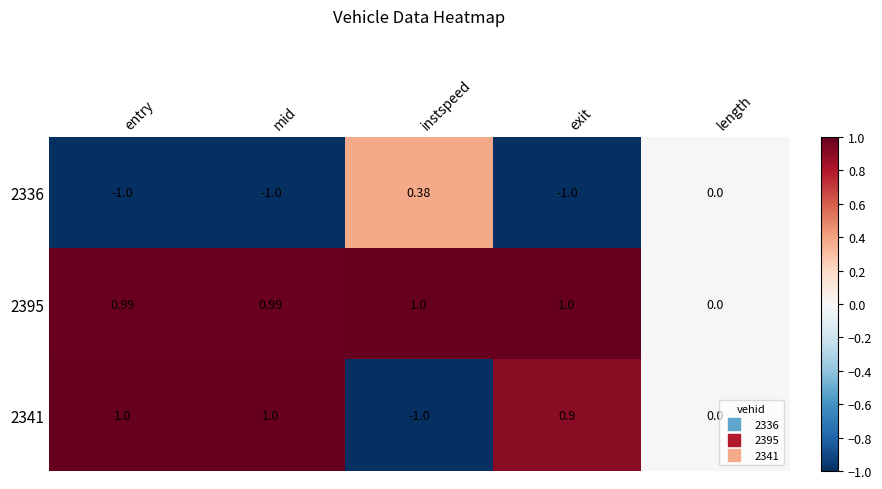

What is the spread (max minus min) of values at instspeed?

2.0